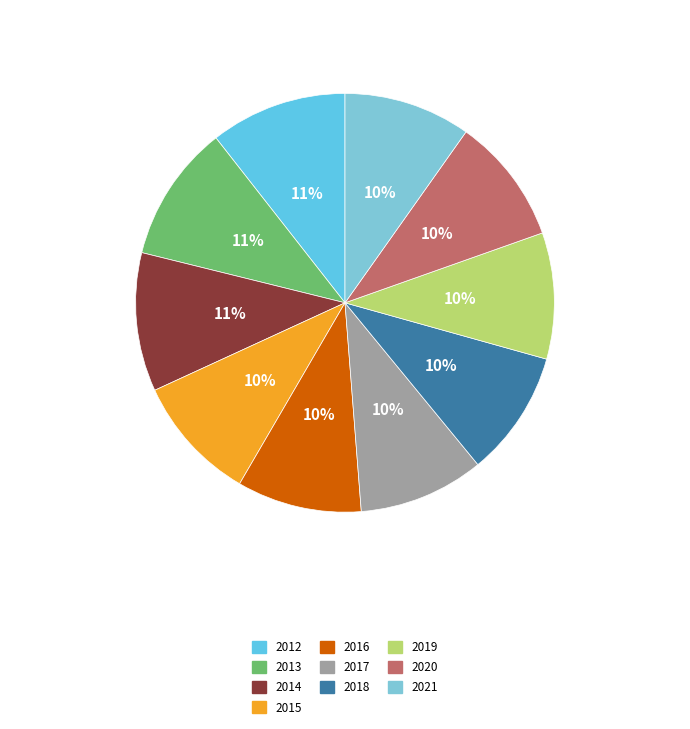

To the nearest percent, what percentage of the pie is 2015?

10%